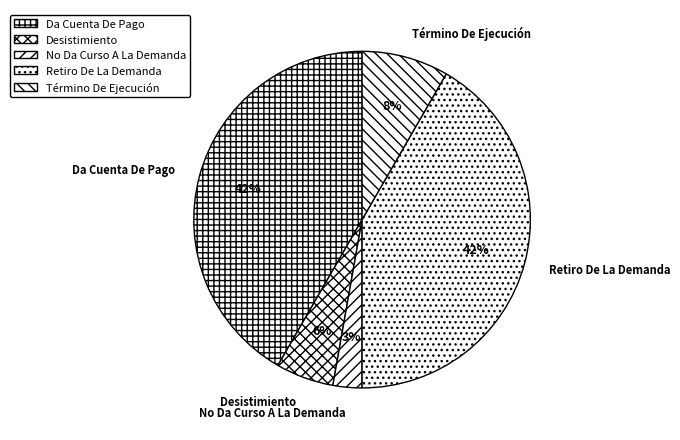

Which category has the smallest portion of the pie?

No Da Curso A La Demanda